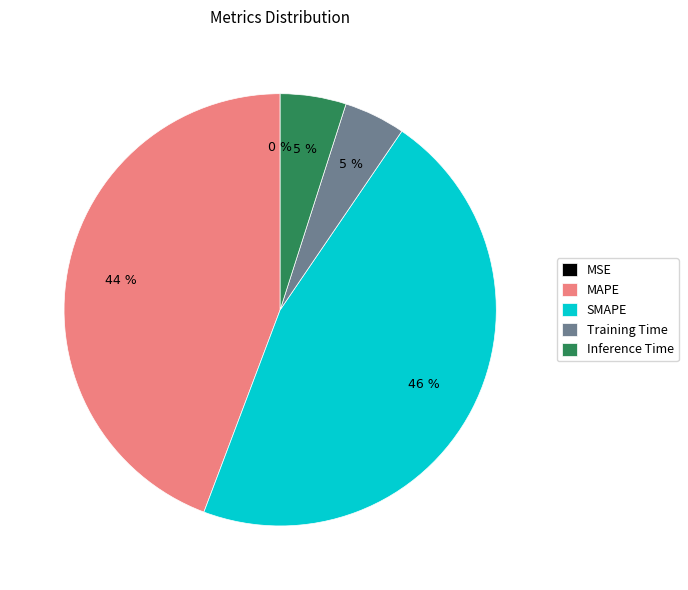

Is the sum of SMAPE and Training Time greater than half?

Yes